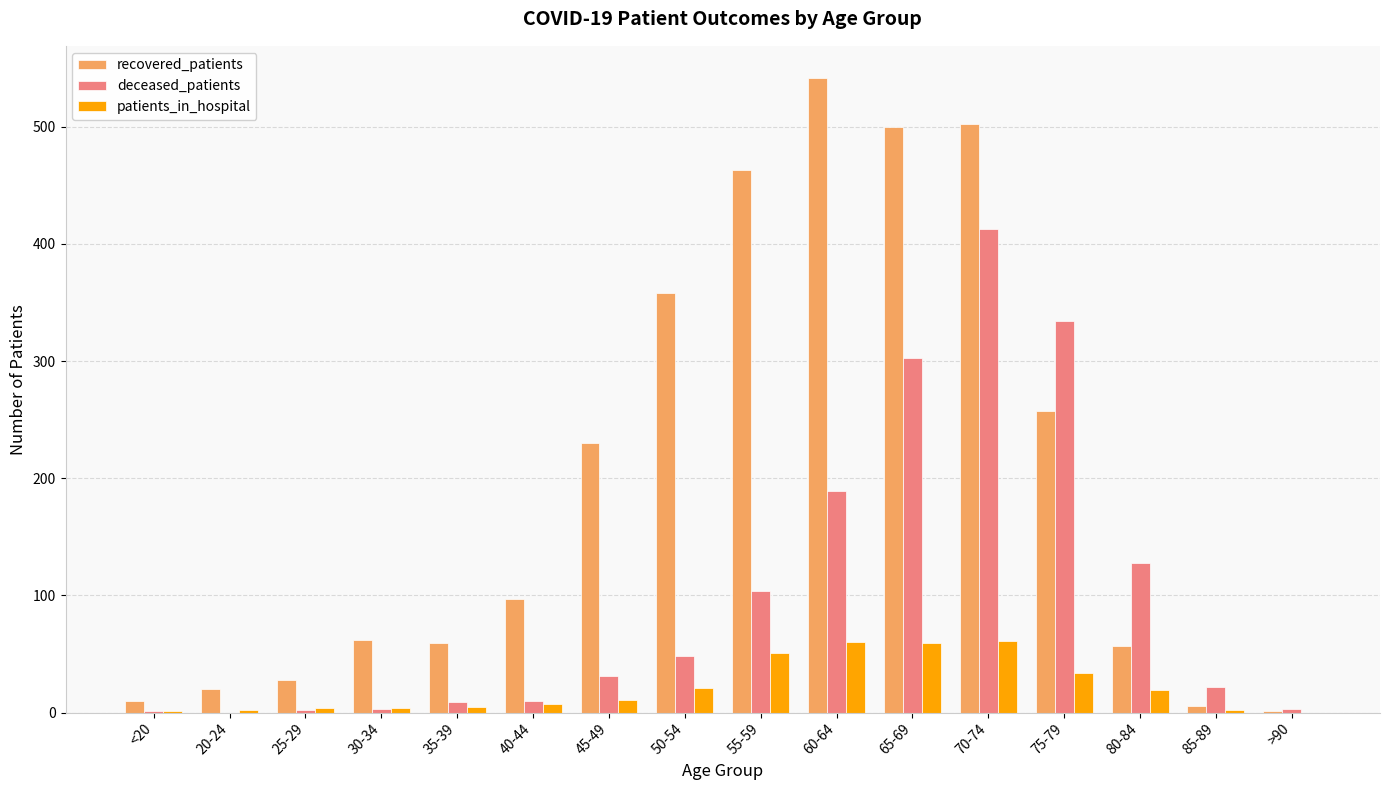

What is the sum of all patients_in_hospital values?

341